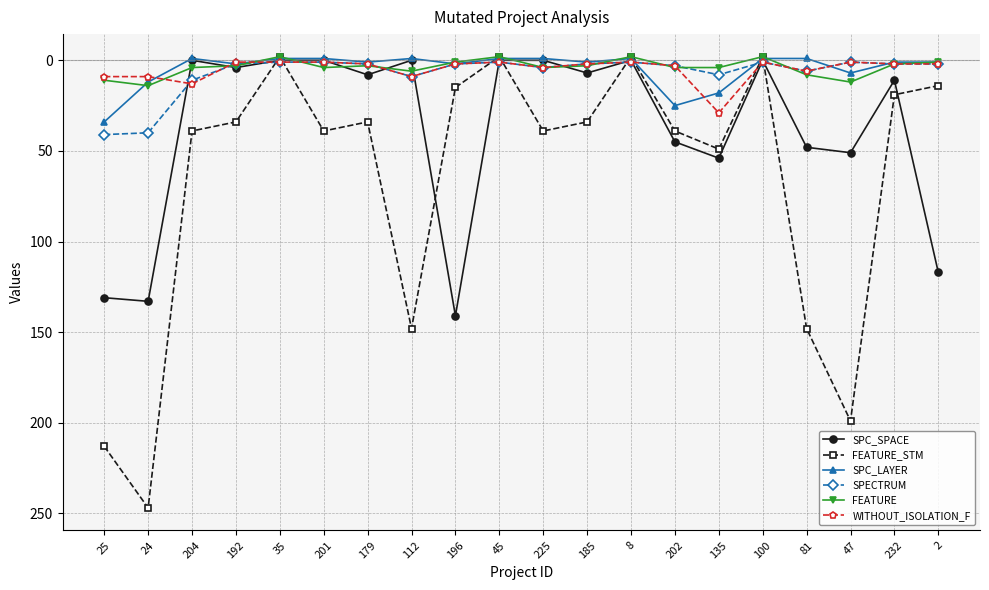

True or false: FEATURE has more than 1 points higher than both neighbors.

True